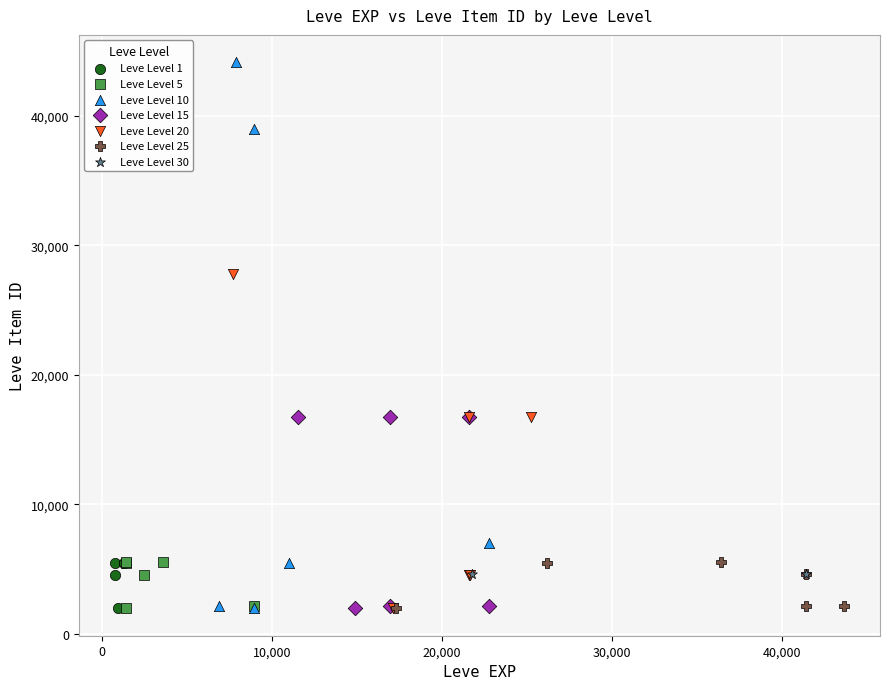

What are all the series names shown in the legend?

Leve Level 1, Leve Level 5, Leve Level 10, Leve Level 15, Leve Level 20, Leve Level 25, Leve Level 30